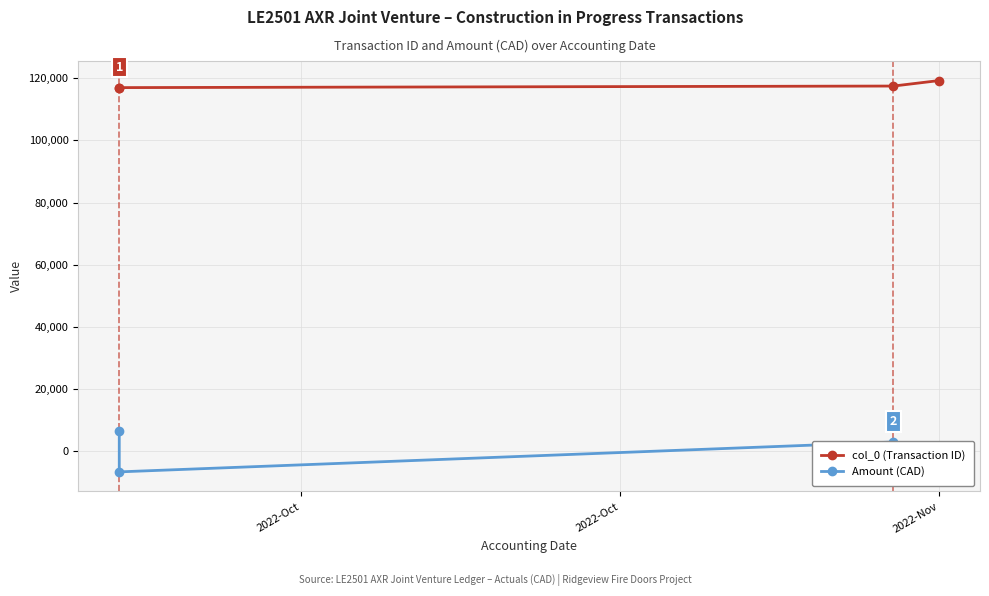

How many data points in col_0 (Transaction ID) are less than 117451?

2